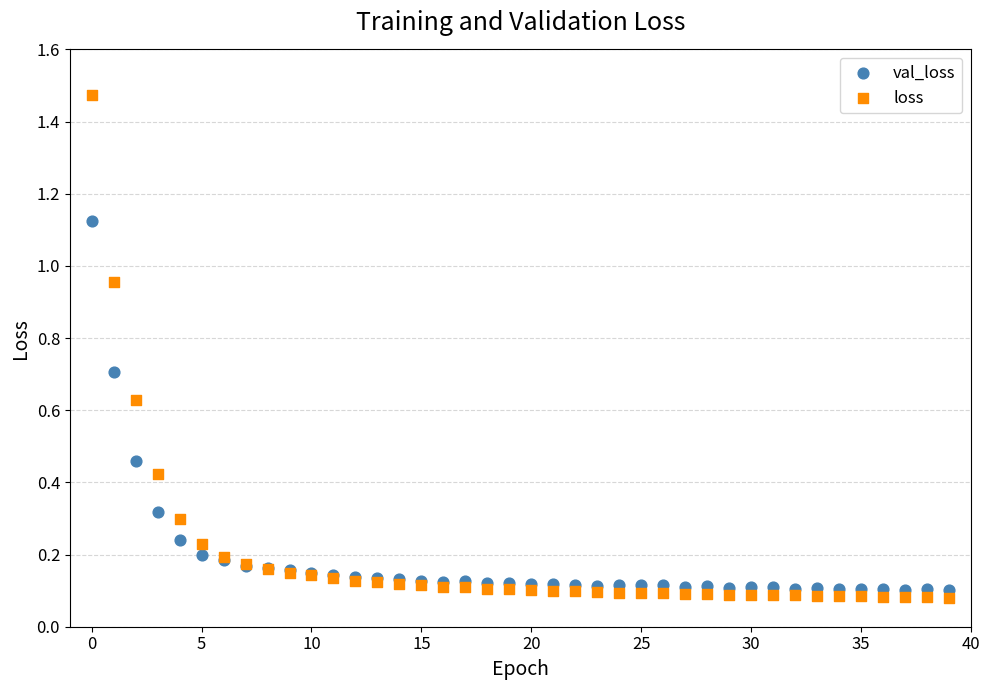

Which series reaches the maximum Y coordinate?

loss